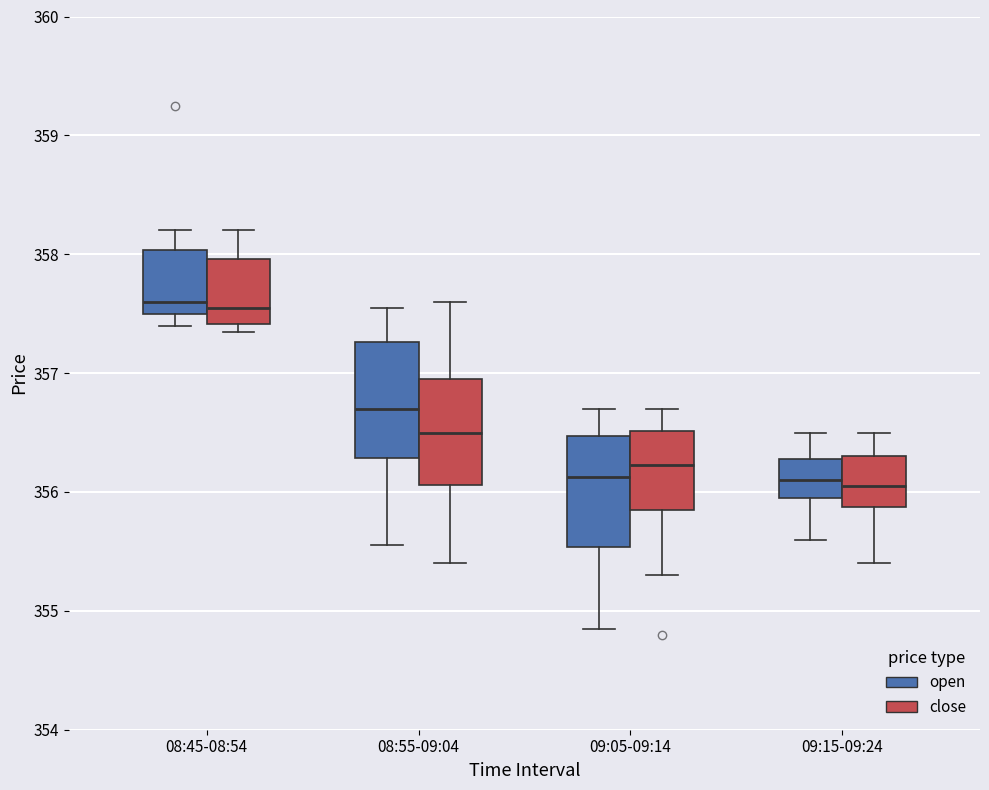

Where does the upper whisker of the box for 08:45-08:54 (open) end on the y-axis? The values are not printed on the chart, so give them approximately, as read against the axis.

358.2